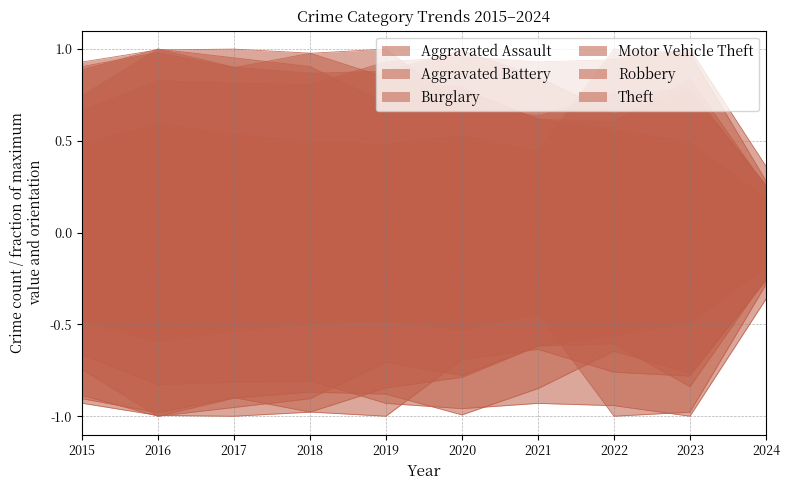

Between which two adjacent categories do Aggravated Assault and Theft first intersect?

2019 and 2020